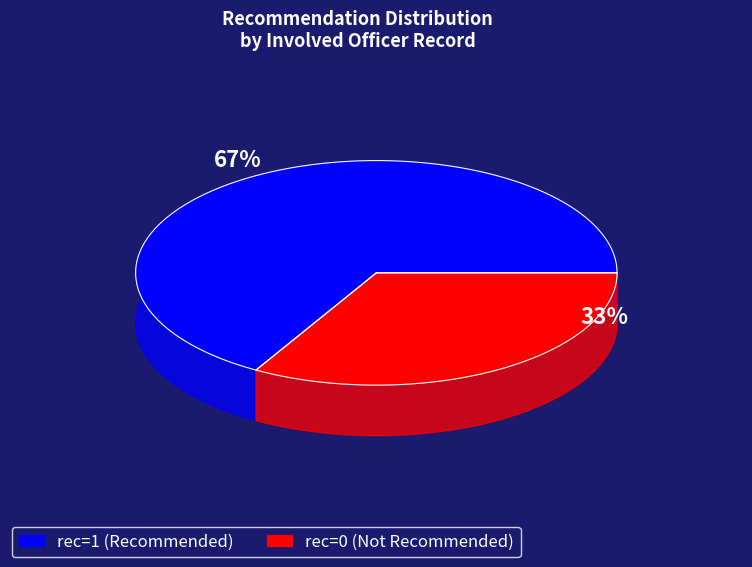

Is there a majority slice in this chart?

Yes